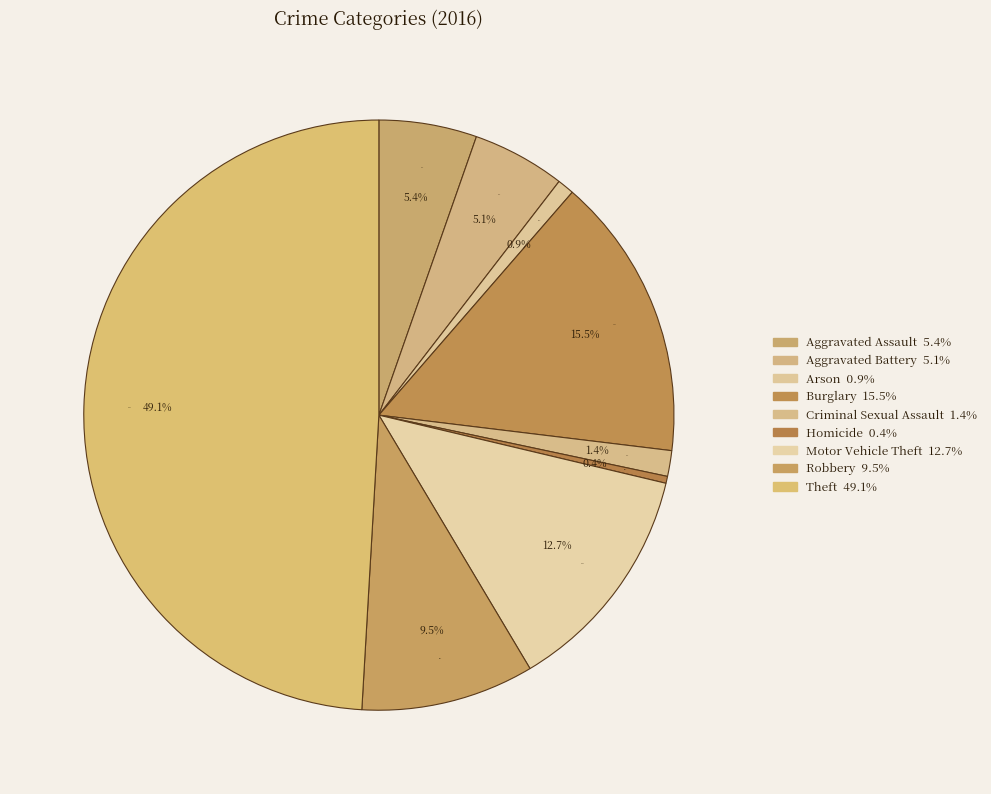

Which slice is the smallest?

Homicide